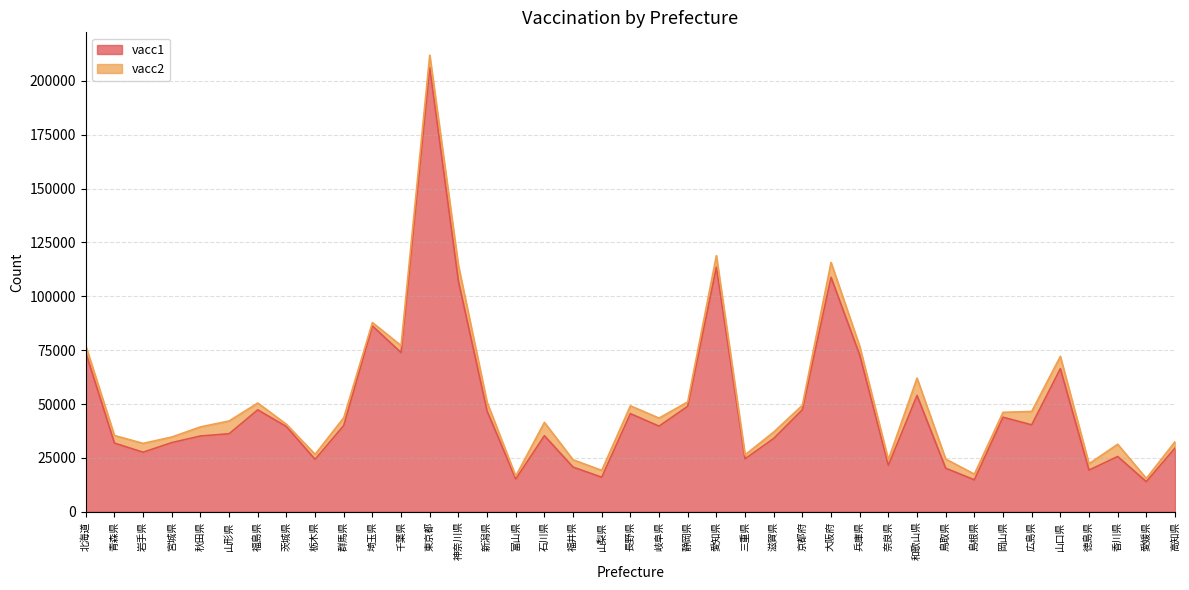

Which has a higher value, 静岡県 or 香川県?

静岡県